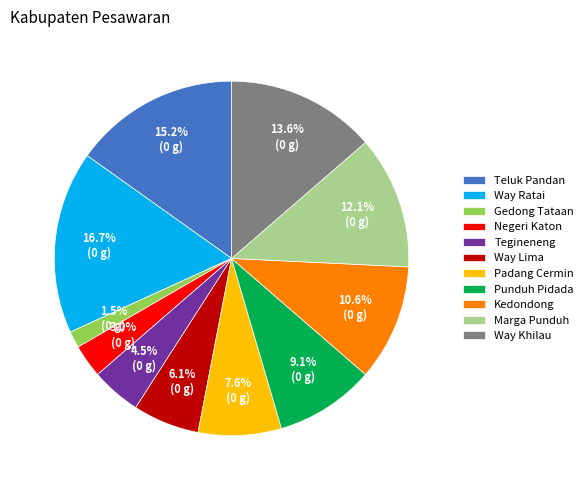

Approximately how many times larger is the value at Gedong Tataan compared to Way Khilau?

0.1